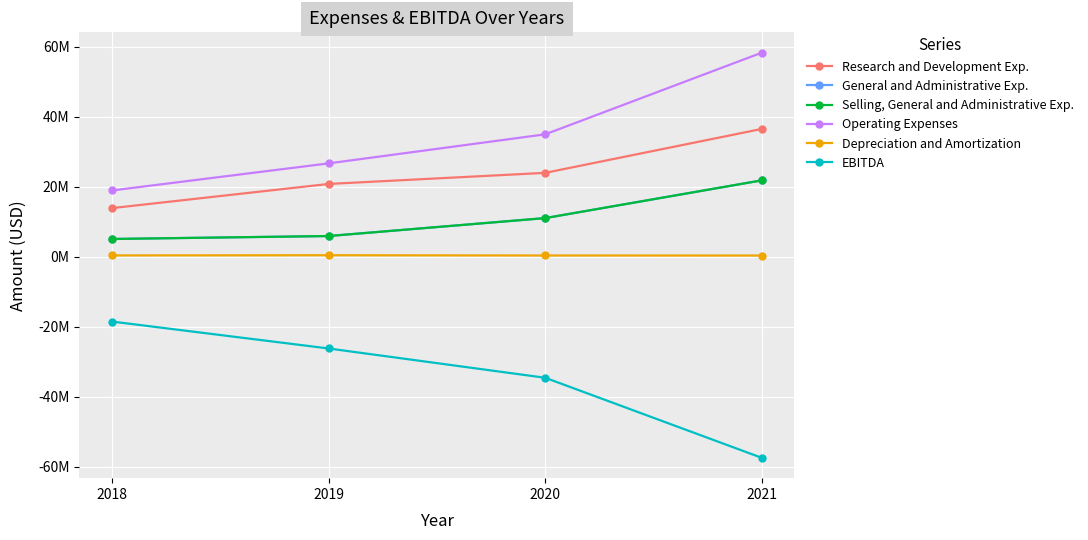

Rank the series at 2020 from lowest to highest value.

EBITDA, Depreciation and Amortization, General and Administrative Exp., Selling, General and Administrative Exp., Research and Development Exp., Operating Expenses